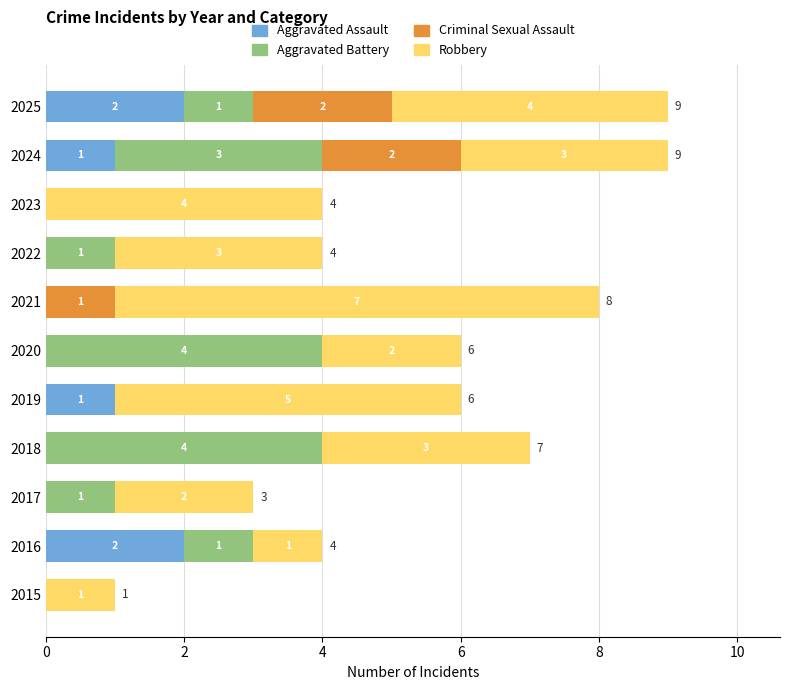

Which series has the largest total across all categories?

Robbery